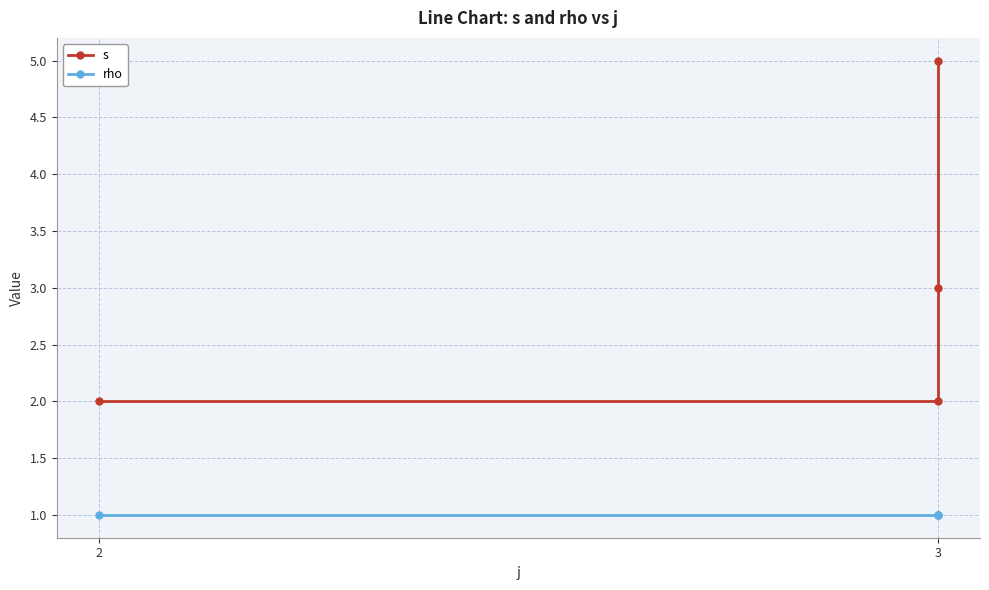

Reading left to right, extract all data points from this chart.

s: 2	2	3	5
rho: 1	1	1	1